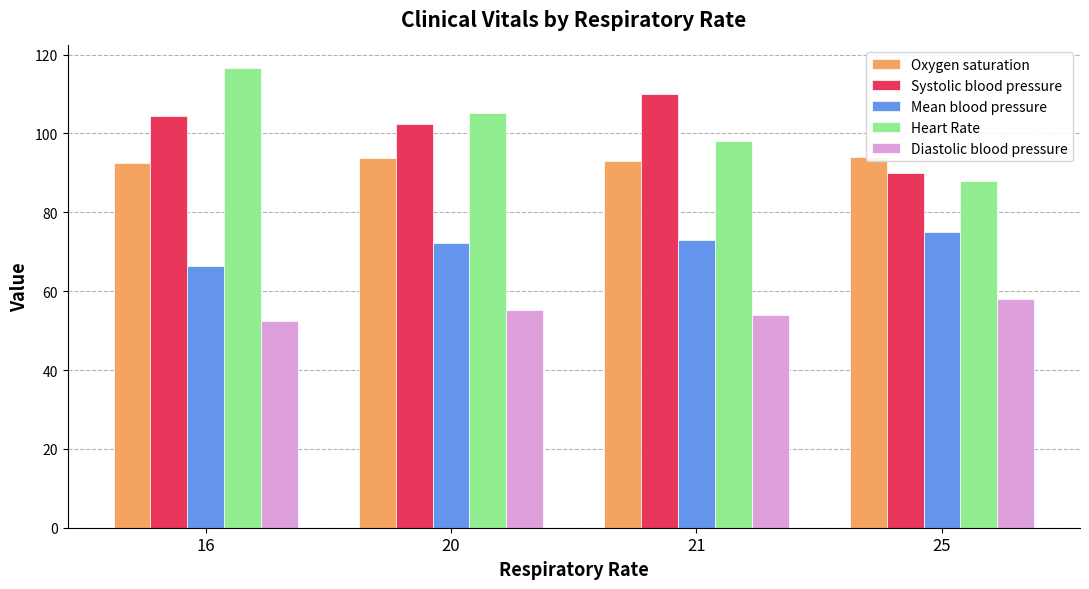

What is the sum of the Mean blood pressure values at 25 and 21?

148.0